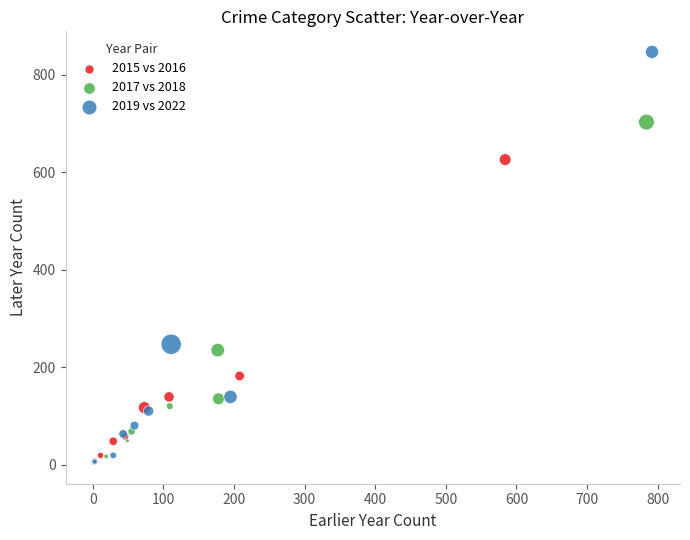

Which series reaches the maximum Y coordinate?

2019 vs 2022